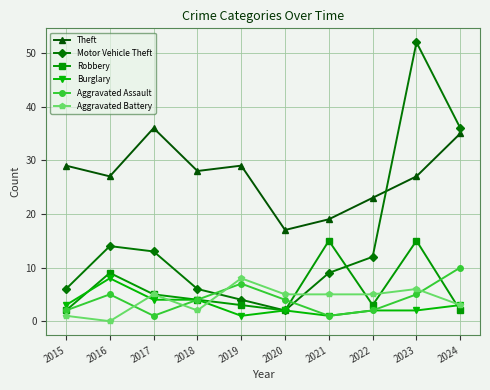

Where is the first local maximum for Burglary?

2016